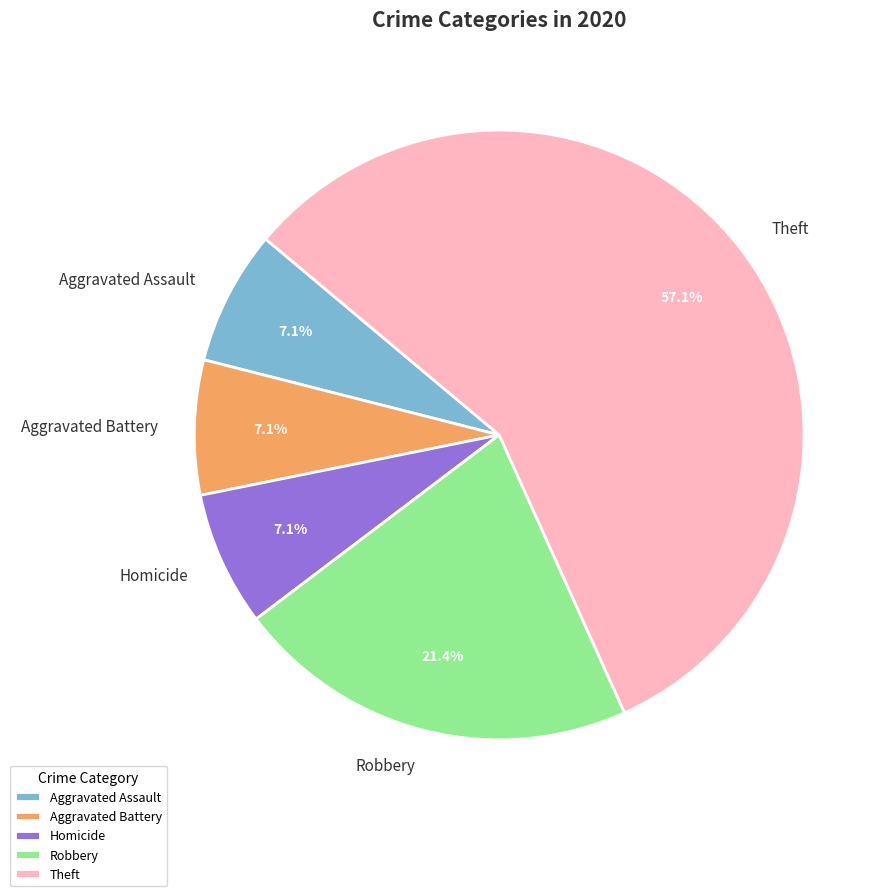

To the nearest percent, what is the difference between the largest and smallest slice percentages?

50%